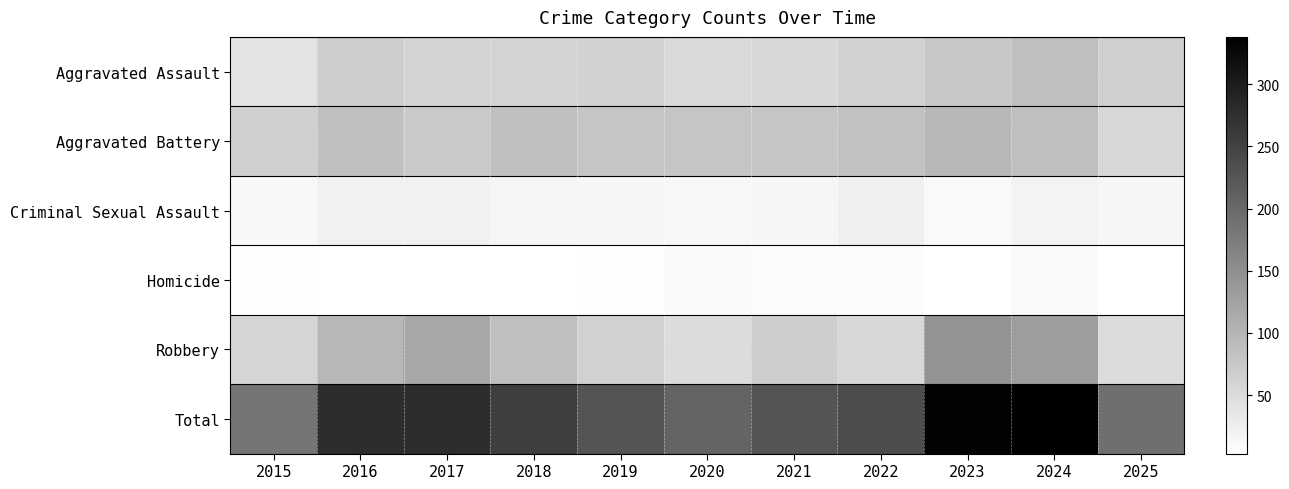

Which series has the largest range (max minus min)?

Total